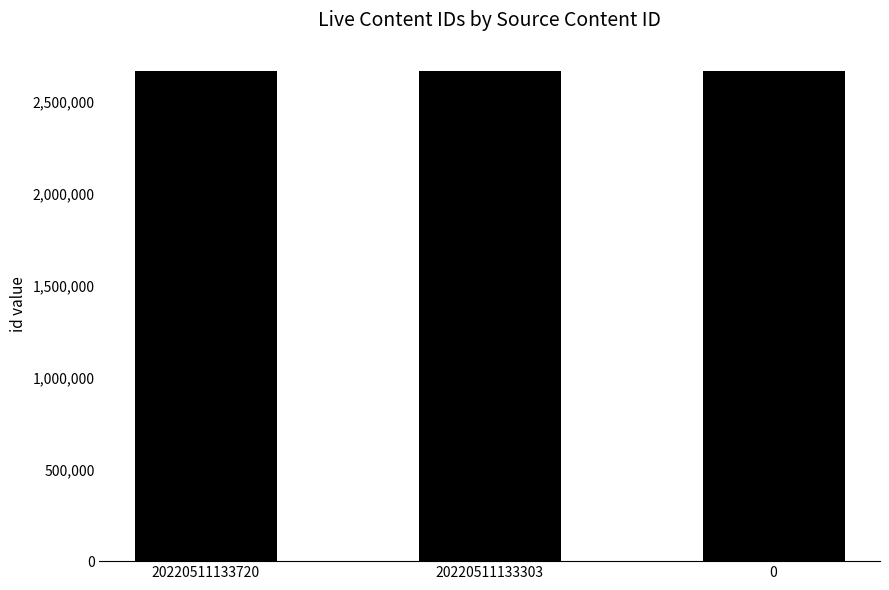

The chart shows a value of 2666732 at 20220511133303. True or false?

True